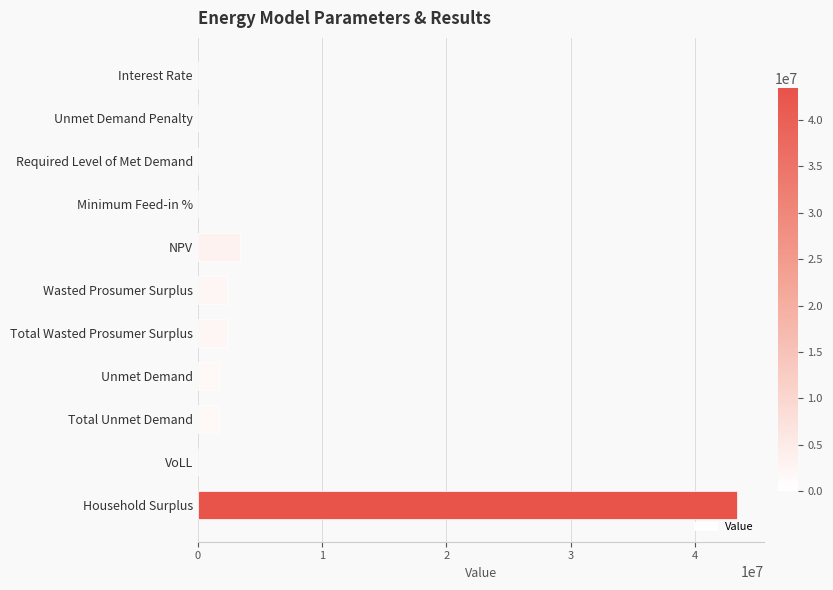

Does the chart contain stacked bars?

No